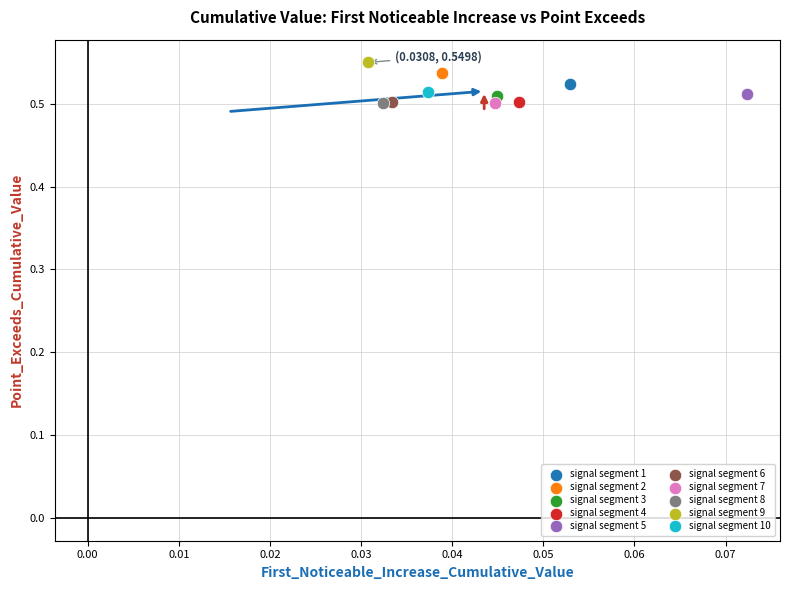

Which series reaches the maximum Y coordinate?

signal segment 9